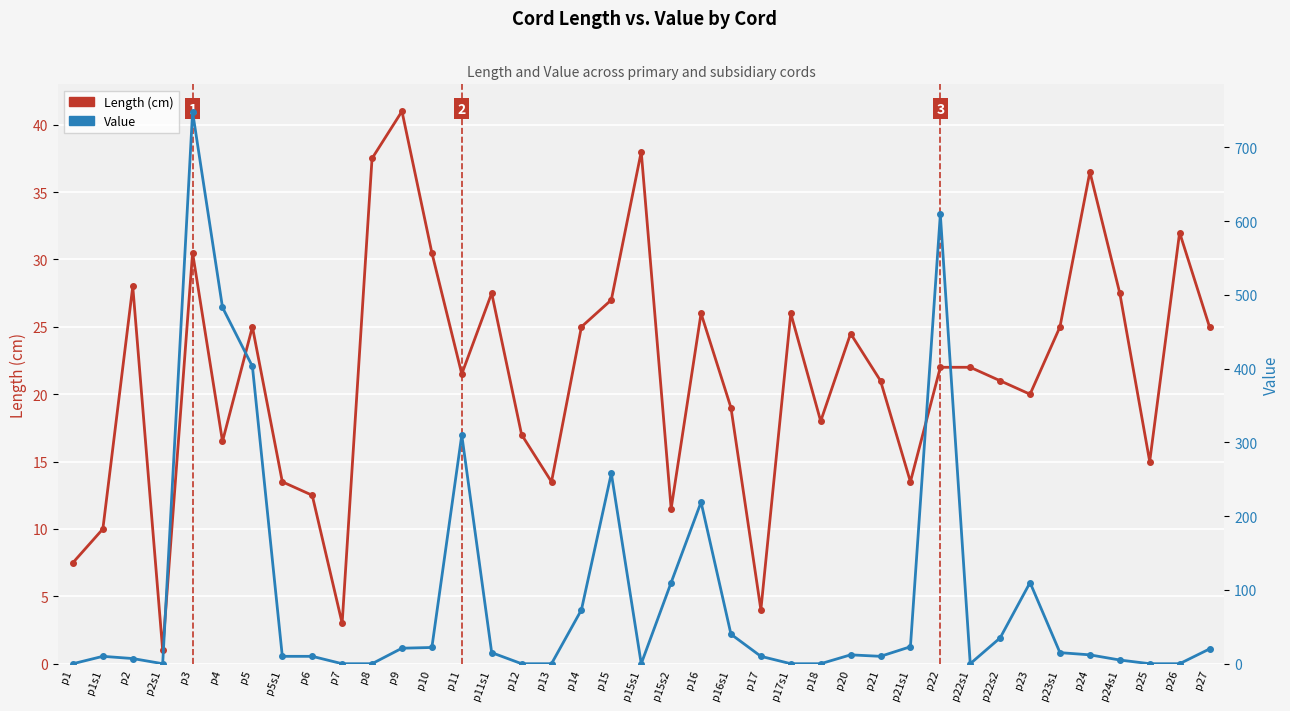

What is the difference between the Length (cm) values at p14 and p6?

12.5